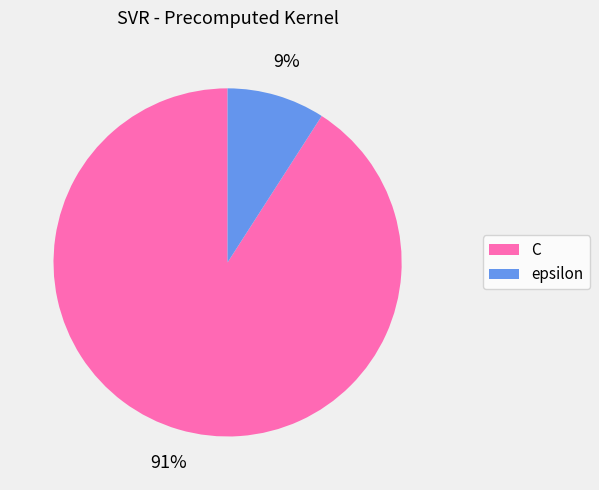

What percentage is the epsilon slice, to the nearest percent?

9%